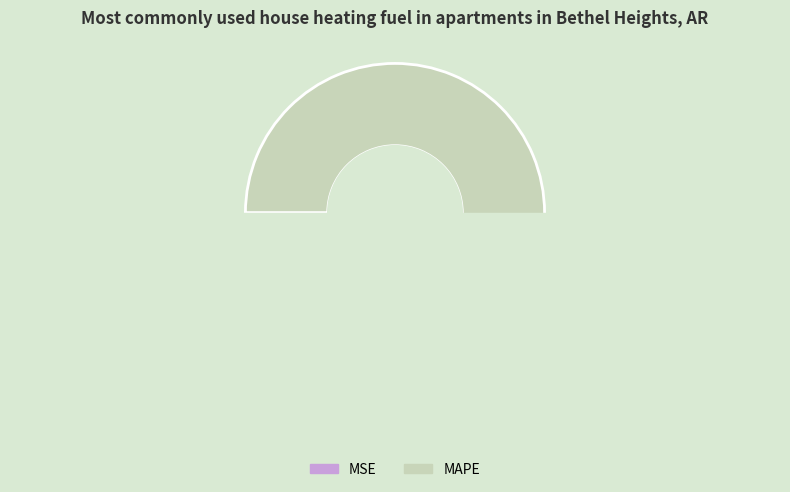

To the nearest percent, what is the difference between the largest and smallest slice percentages?

100%